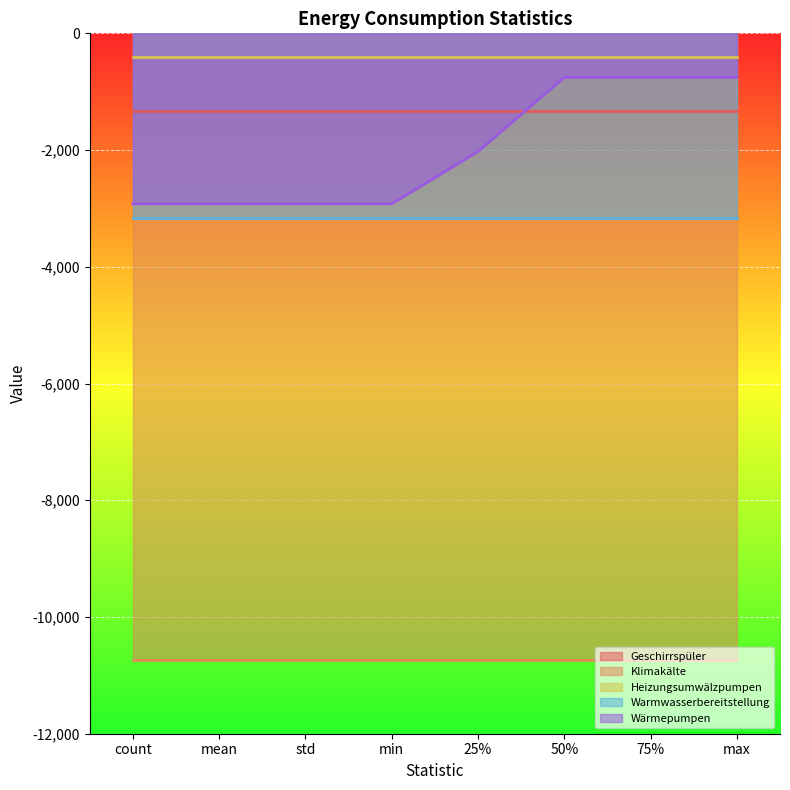

What is the difference between the highest and lowest values at mean?

10343.3